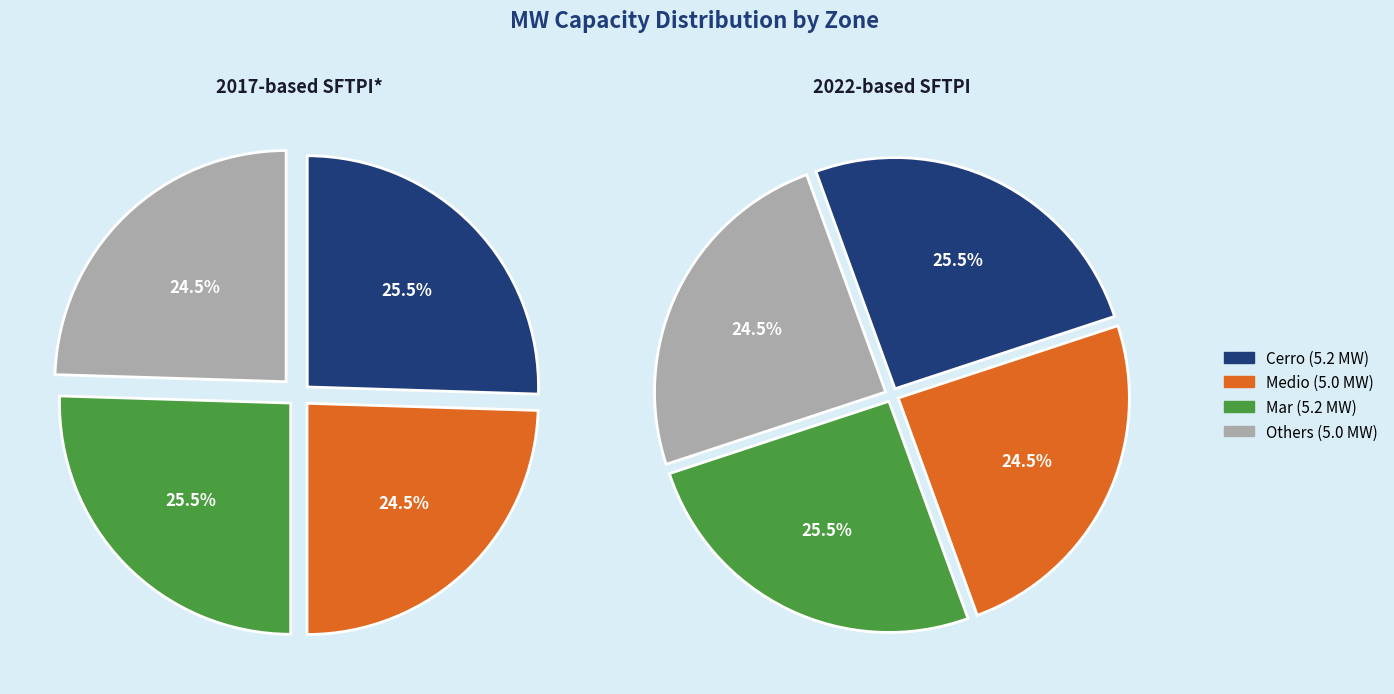

Is 7 the majority of the pie?

No